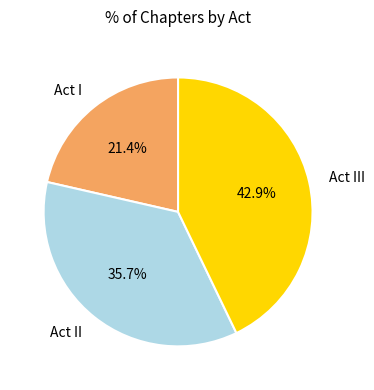

What portion of the pie excludes Act I?

78.6%